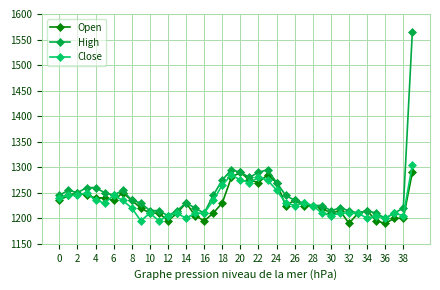

True or false: Open has more than 0 interior local peaks.

True